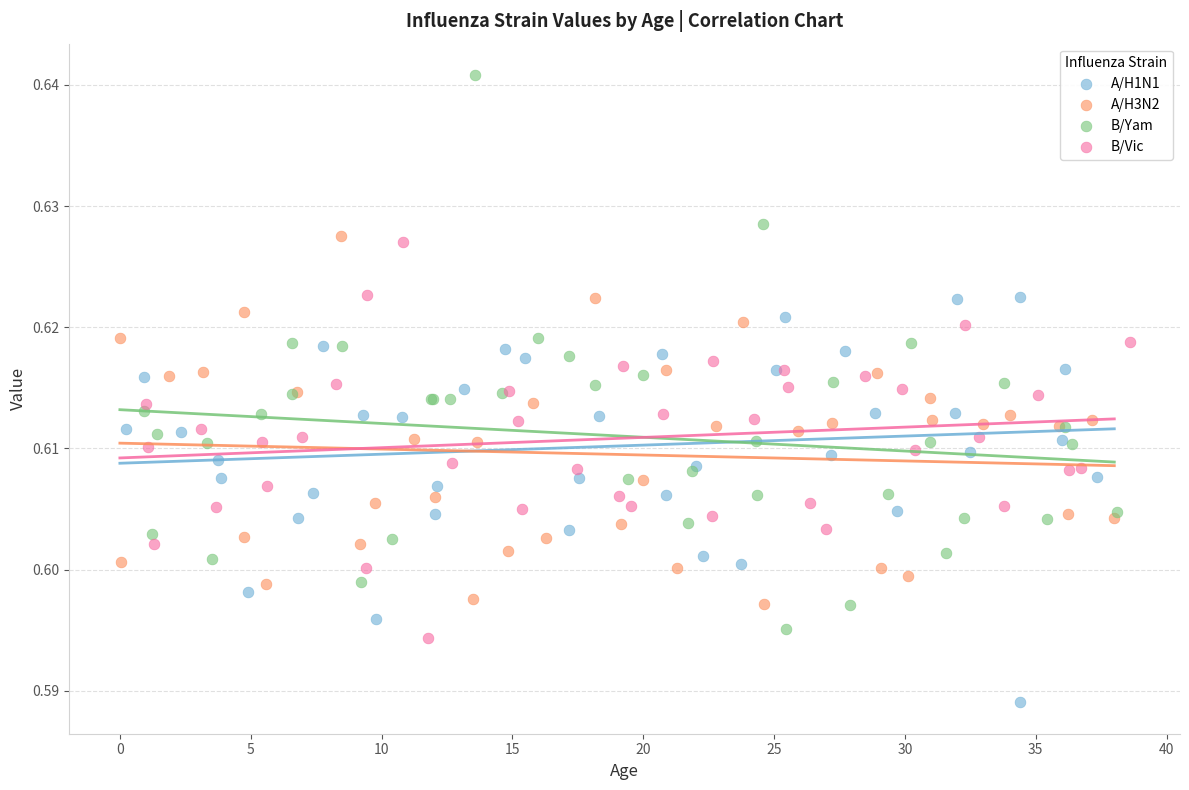

Which series reaches the maximum Y coordinate?

B/Yam